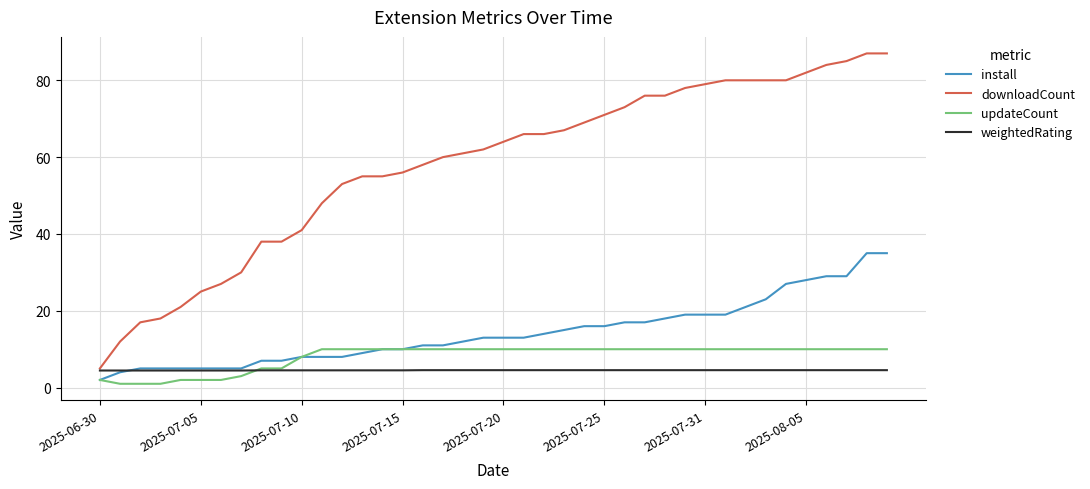

What is the highest value of the downloadCount series?

87.0